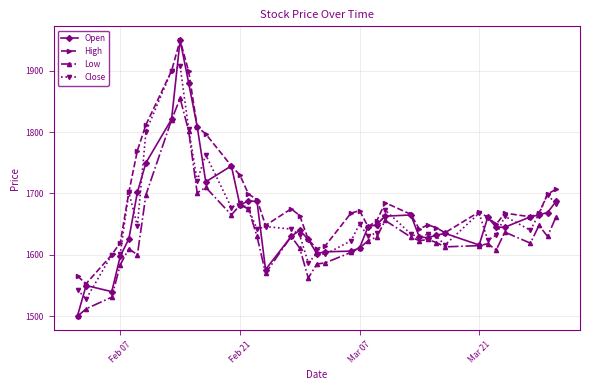

What is the average value of the Close series?

1663